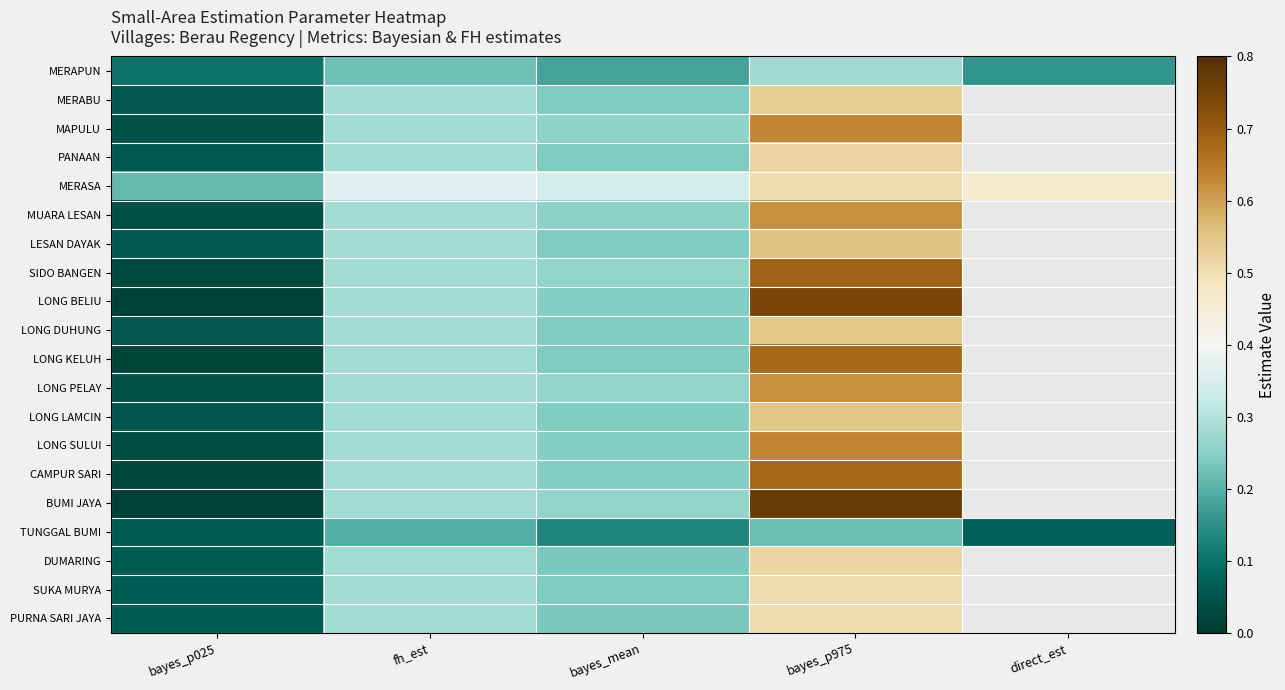

True or false: MERABU has a value of 0.8 at bayes_p975.

False